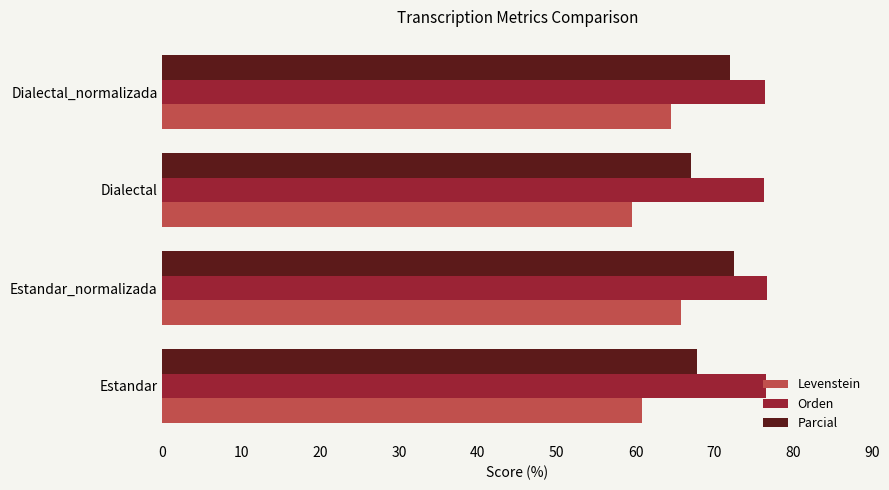

What is the maximum value for Orden?

76.7